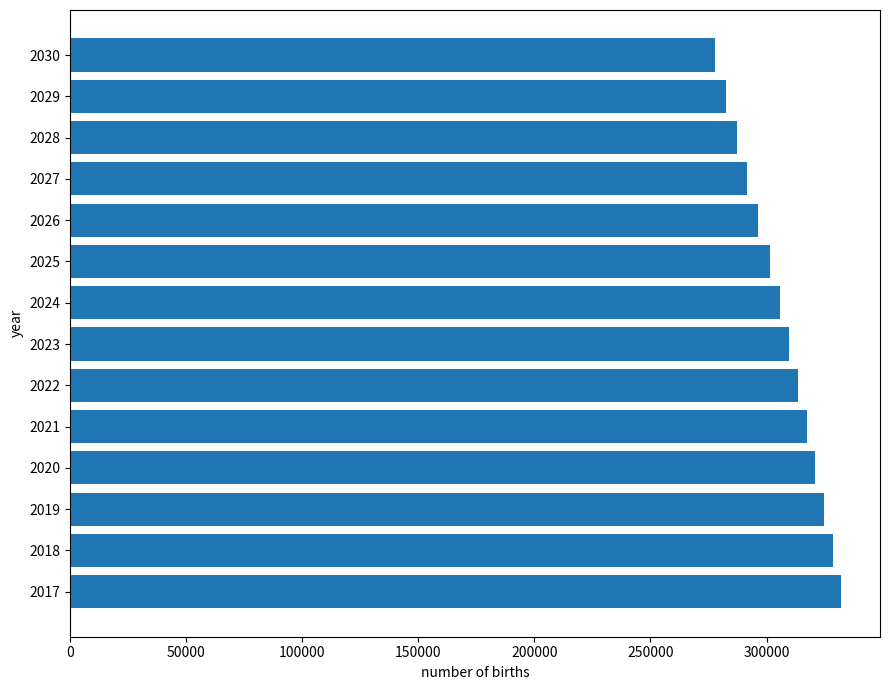

How many series are shown in this chart?

1